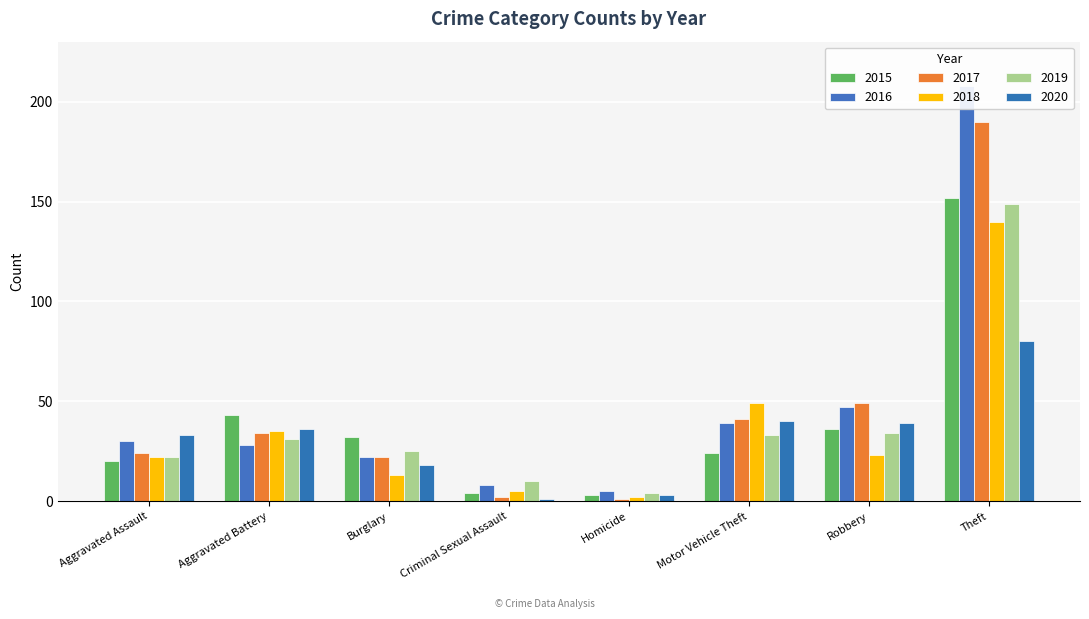

What position from the left is Theft?

8